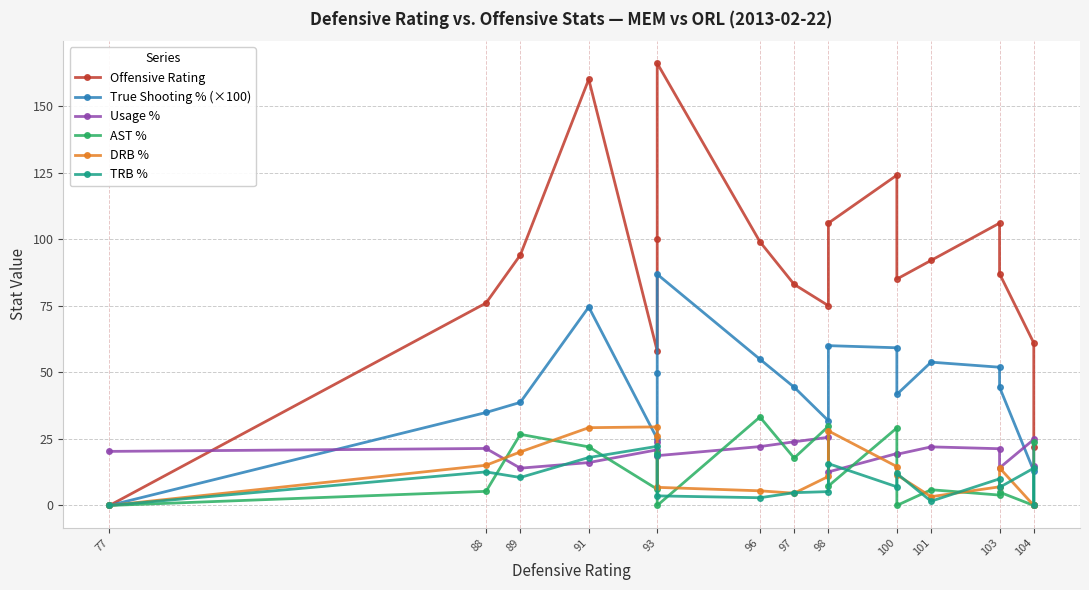

Between which two adjacent categories do TRB % and AST % first intersect?

88 and 89